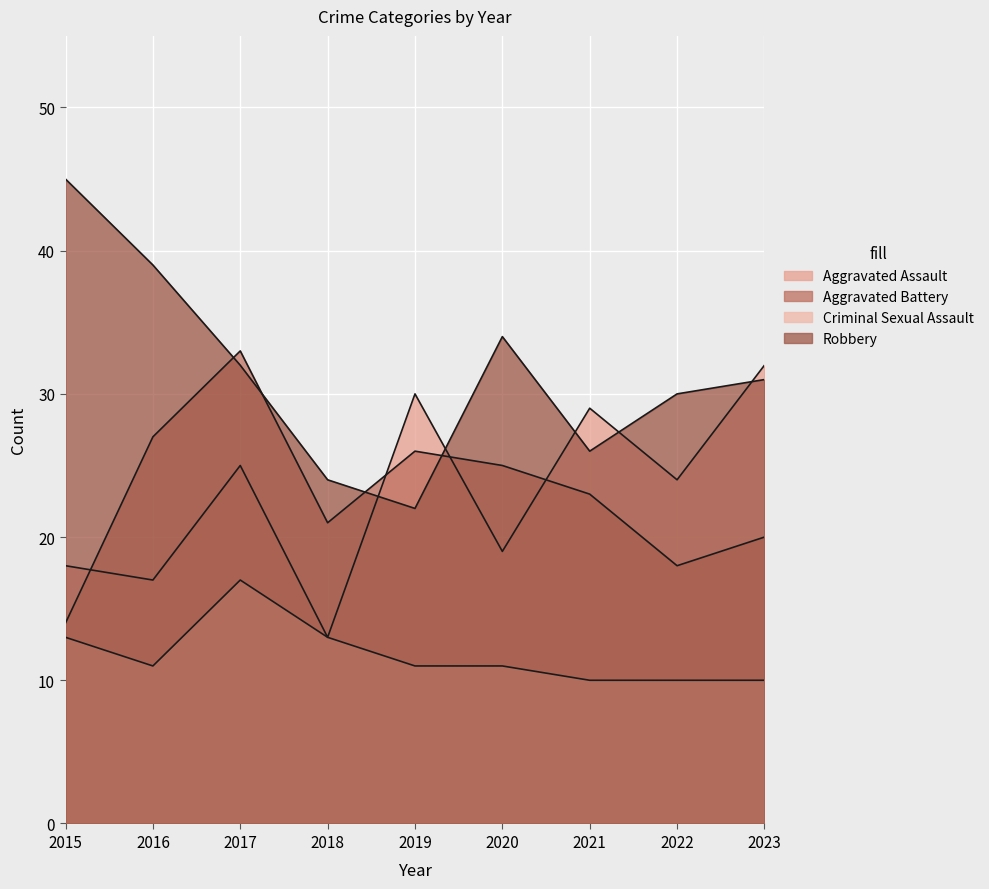

In Aggravated Assault, how many points are lower than both neighbors (excluding endpoints)?

4